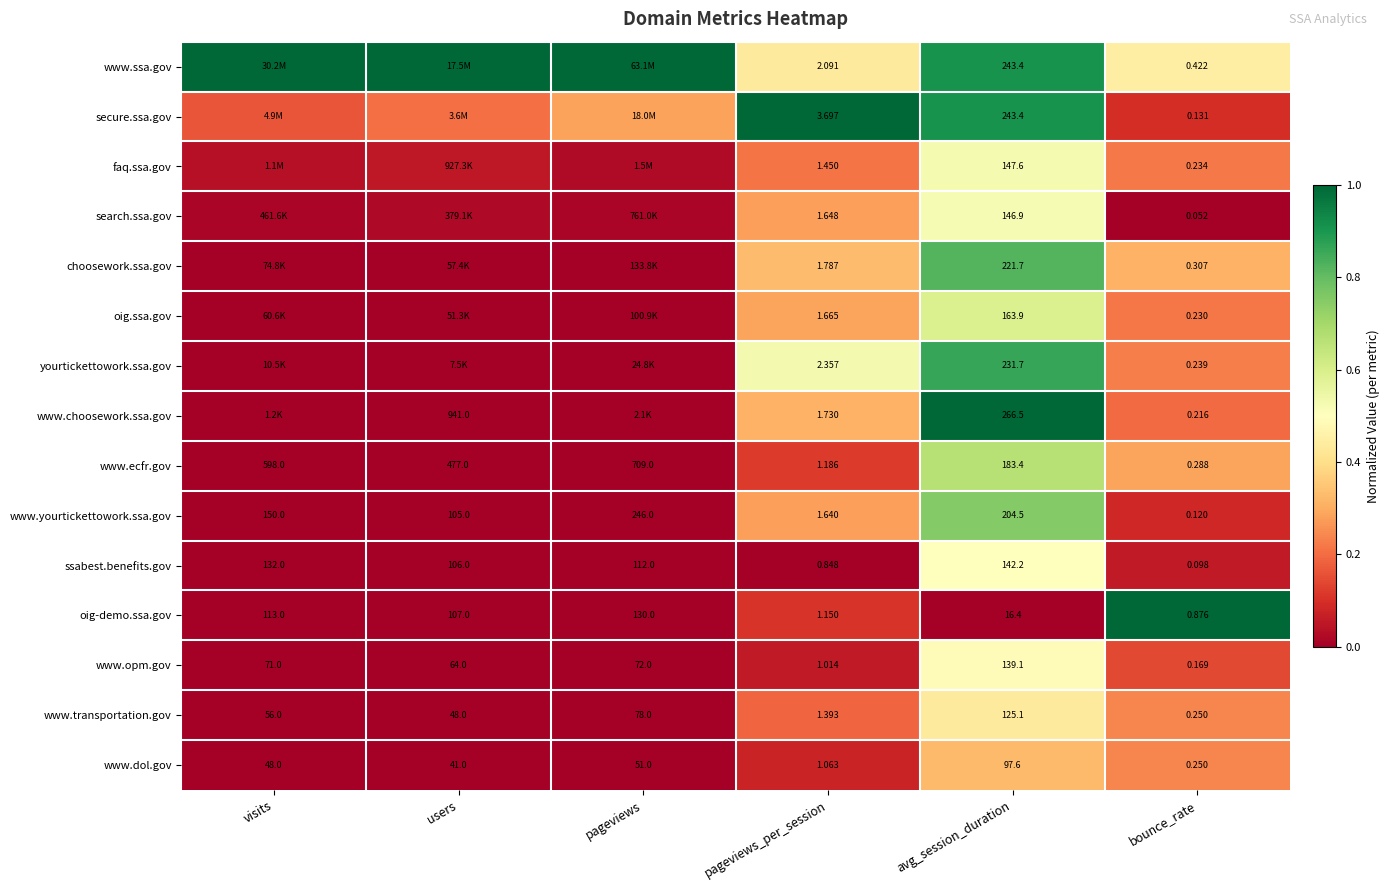

At pageviews_per_session, list the series in order from largest to smallest.

secure.ssa.gov, yourtickettowork.ssa.gov, www.ssa.gov, choosework.ssa.gov, www.choosework.ssa.gov, oig.ssa.gov, search.ssa.gov, www.yourtickettowork.ssa.gov, faq.ssa.gov, www.transportation.gov, www.ecfr.gov, oig-demo.ssa.gov, www.dol.gov, www.opm.gov, ssabest.benefits.gov